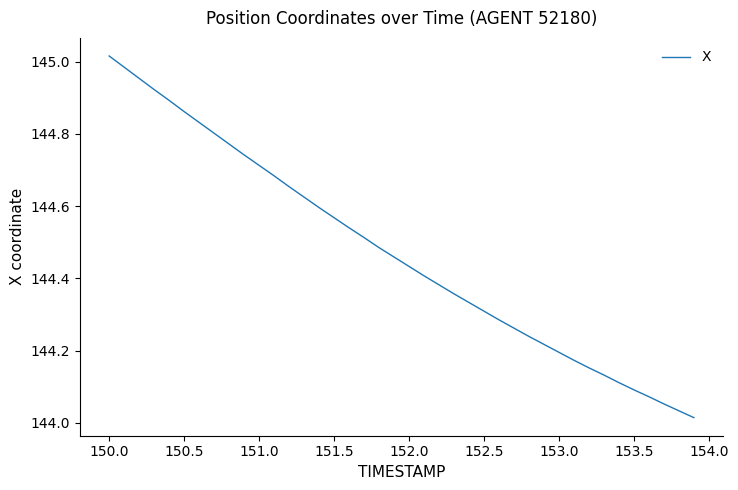

What is the difference between the maximum and minimum values?

1.0